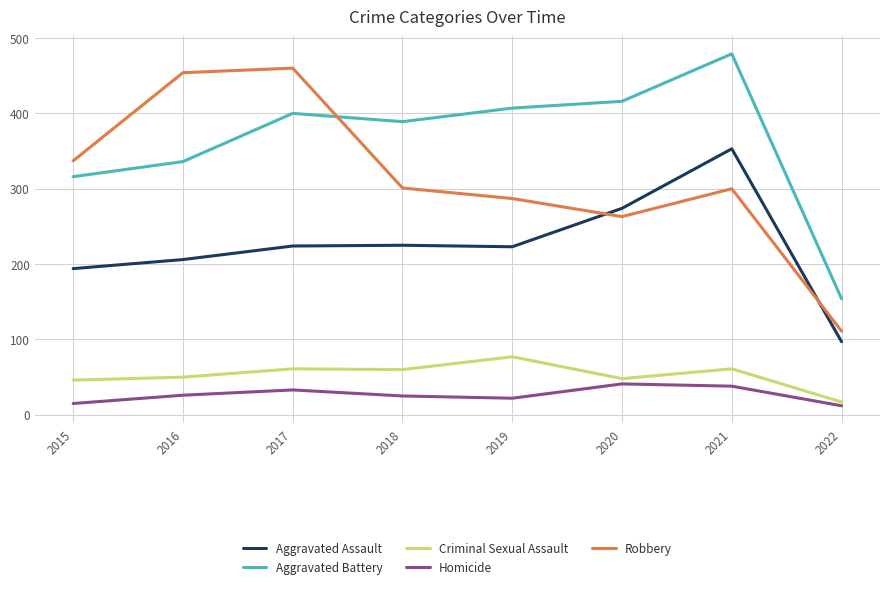

True or false: Homicide and Robbery cross at least once.

False